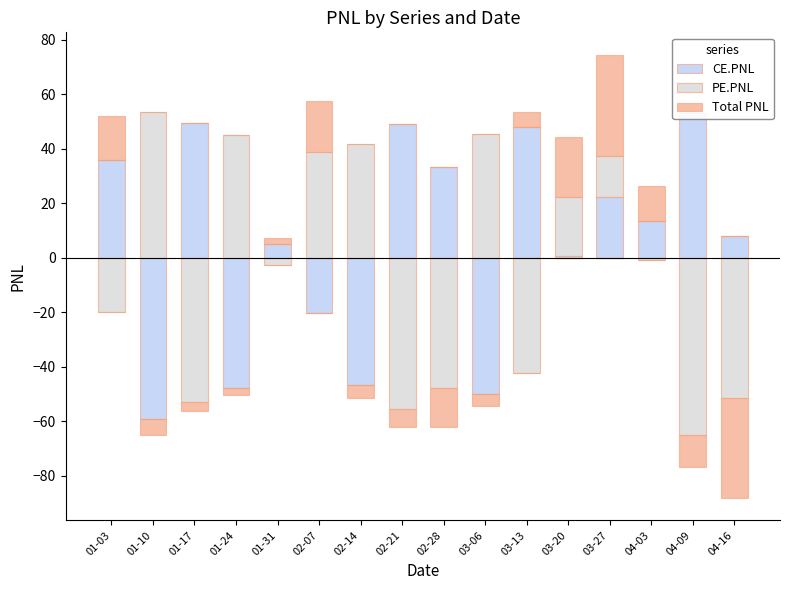

At which category does the chart reach its peak across all series?

01-10